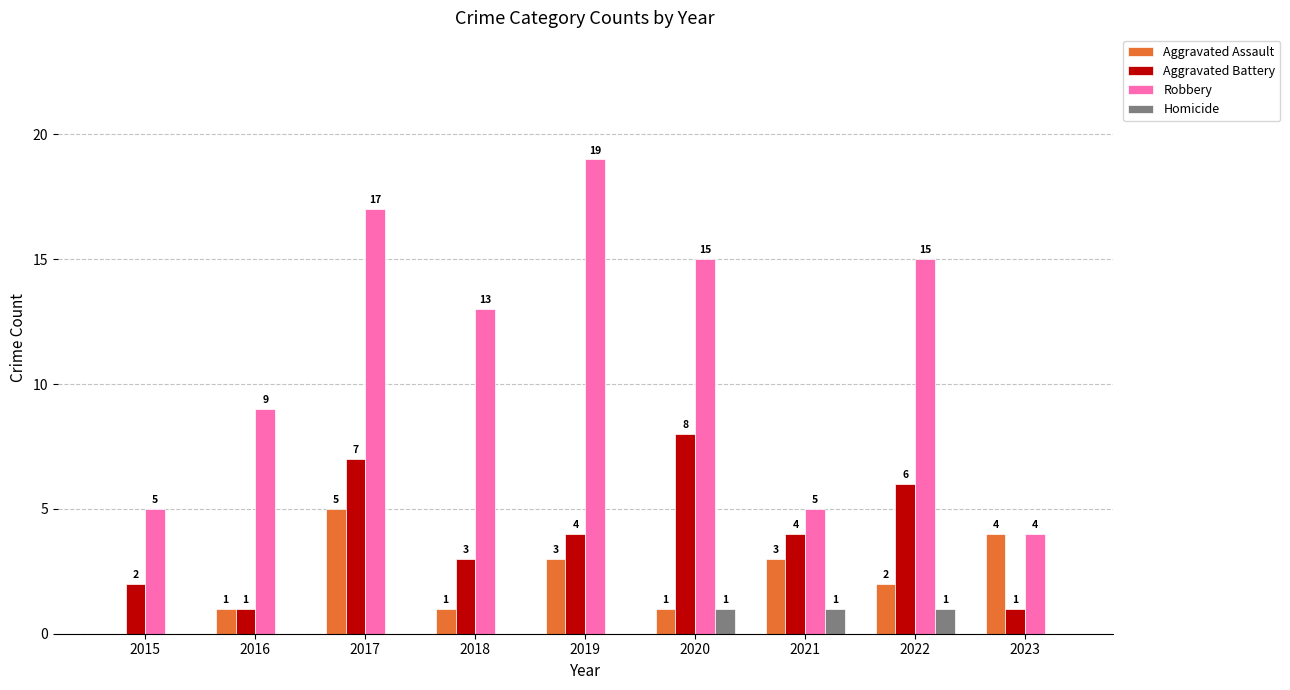

What are all the series names shown in the legend?

Aggravated Assault, Aggravated Battery, Robbery, Homicide